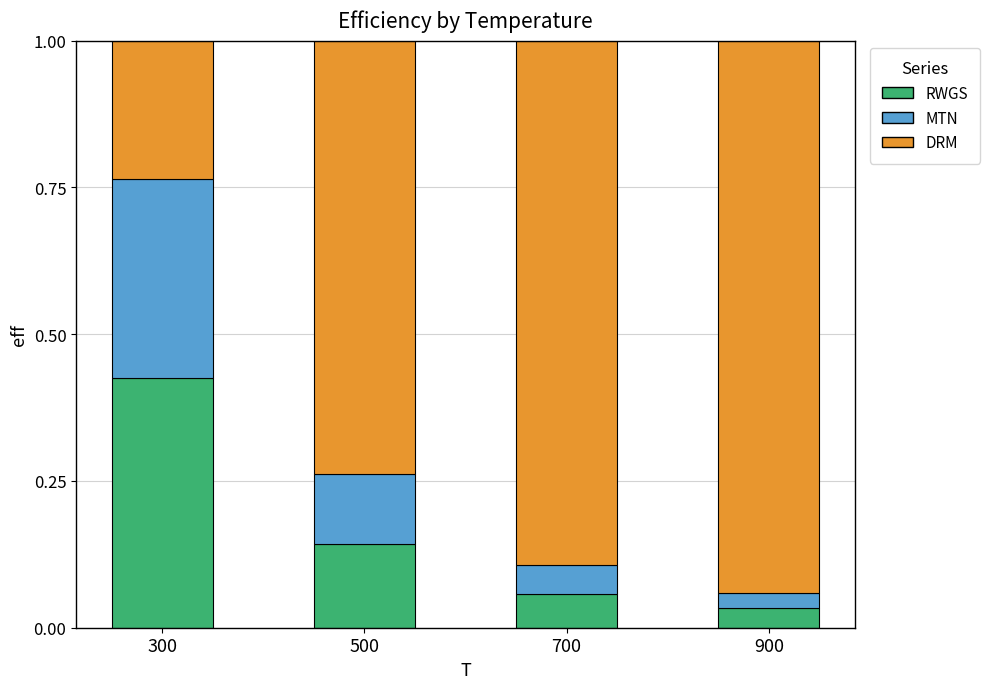

Which category has the highest value in the RWGS series?

300